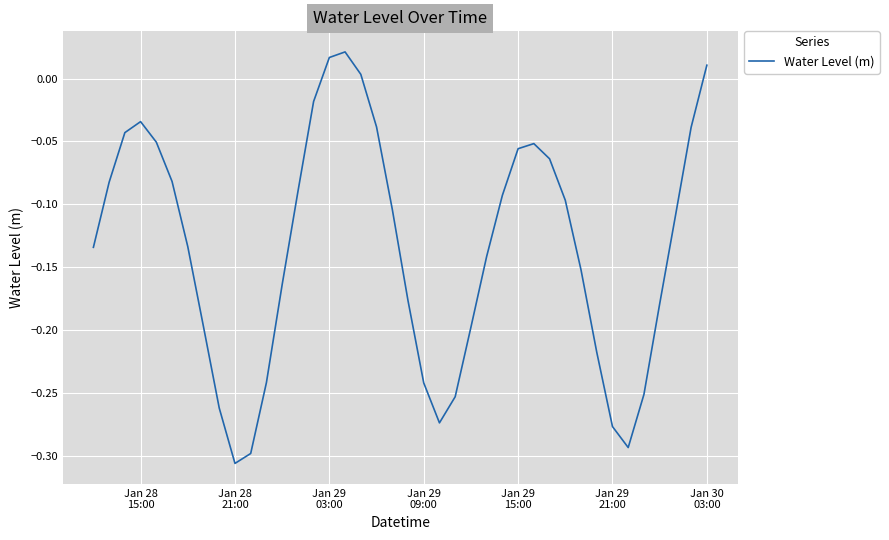

What is the difference between the maximum and minimum values?

0.3